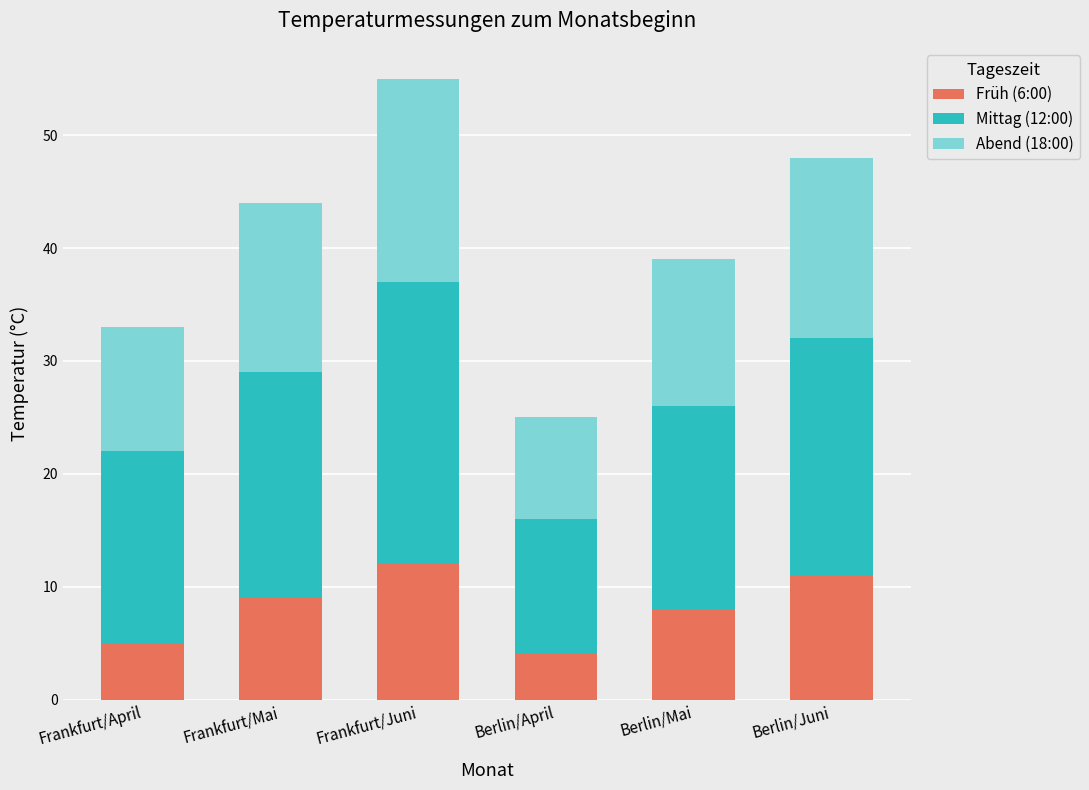

What is the average value of the Früh (6:00) series?

8